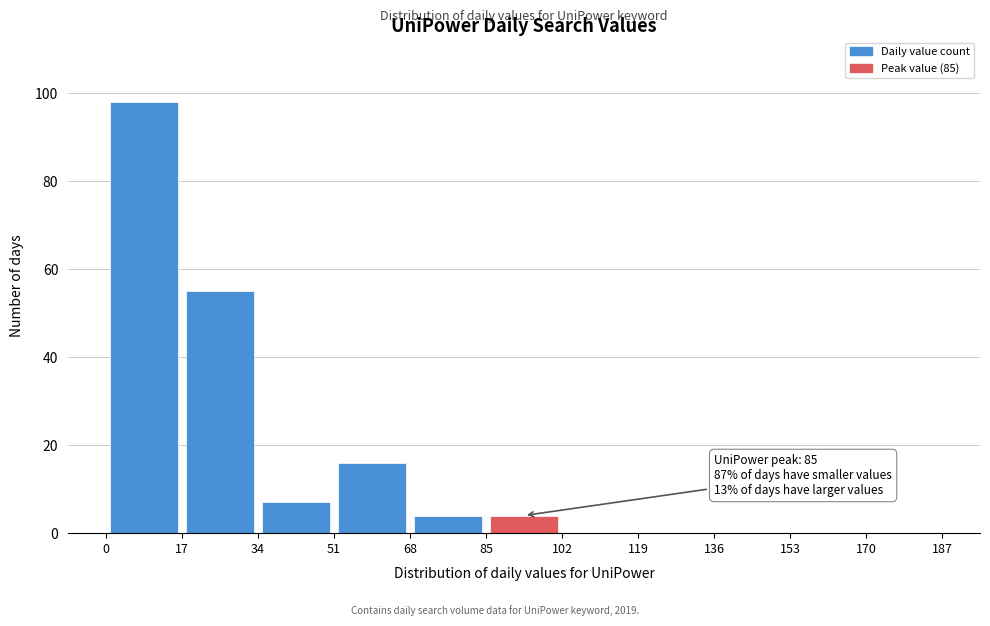

Which range on the x-axis has the tallest bar?

0 to 17